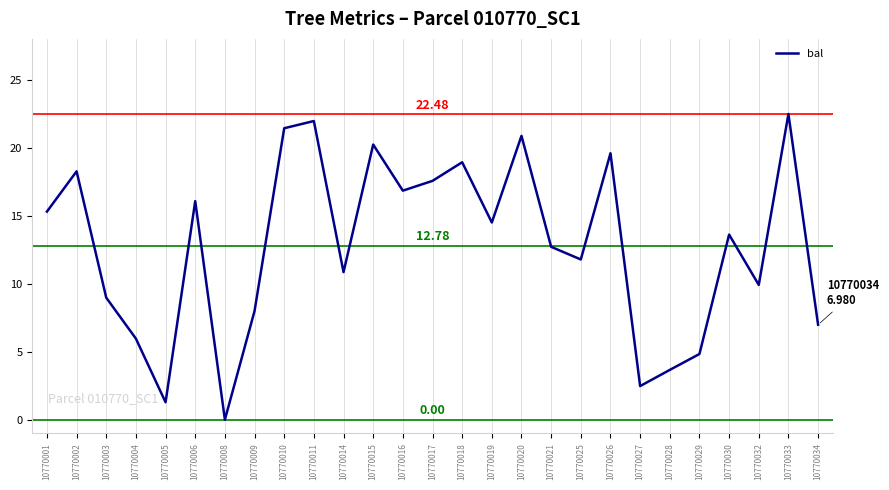

Approximately how many times larger is the value at 10770018 compared to 10770016?

1.1